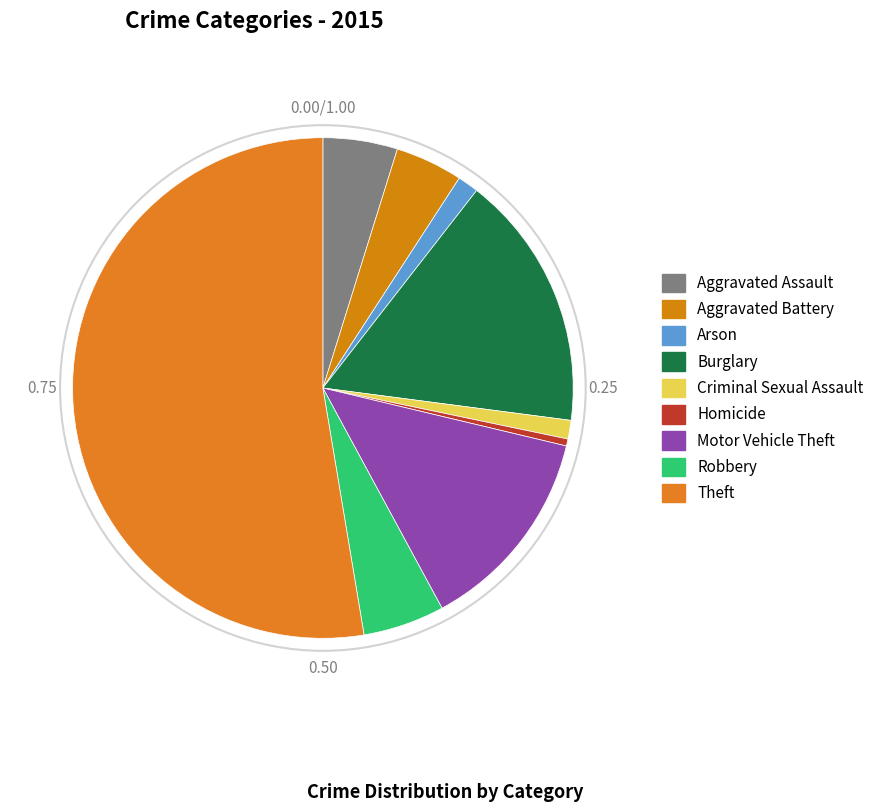

Rank the categories by value from highest to lowest.

Theft, Burglary, Motor Vehicle Theft, Robbery, Aggravated Assault, Aggravated Battery, Arson, Criminal Sexual Assault, Homicide